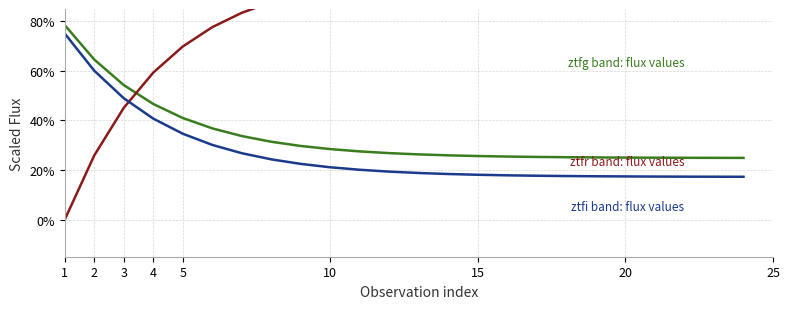

What is the total value across all series at 25?

1.4